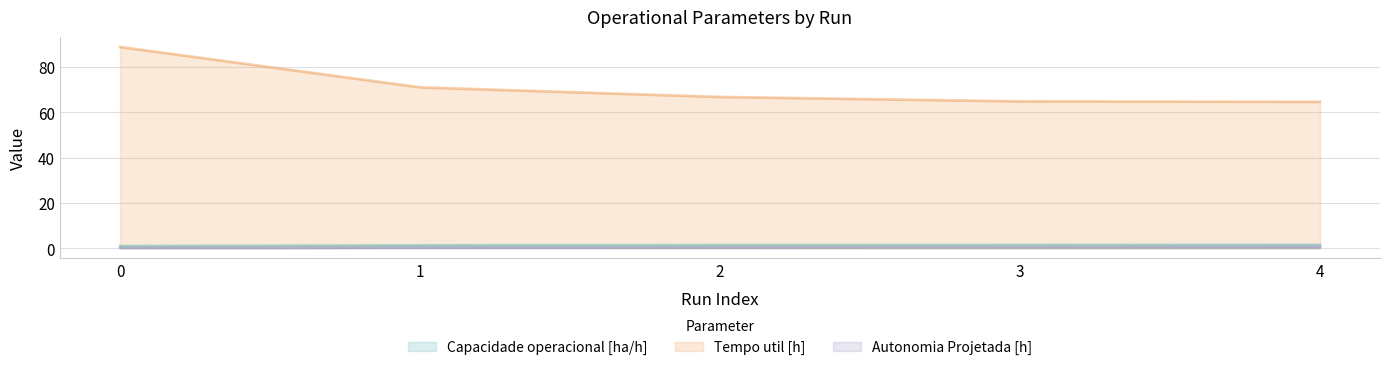

What is the value of the Tempo util [h] point at the 3rd from the left?

66.7